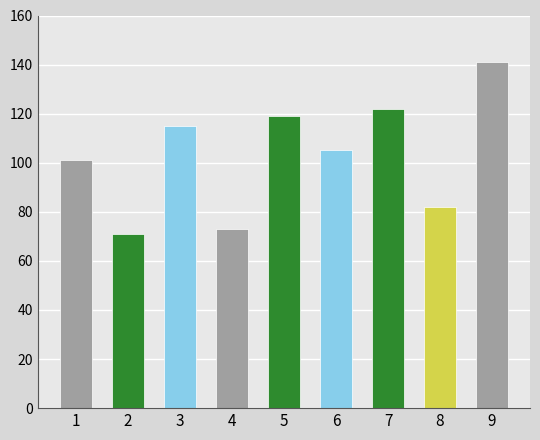

Is it true that the value at 9 is 240?

False